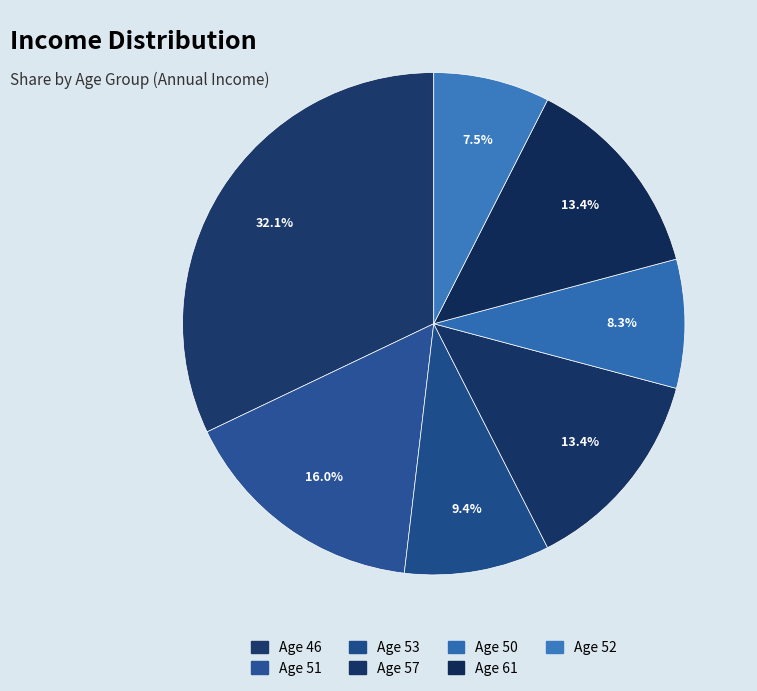

Count the number of slices in the pie.

7